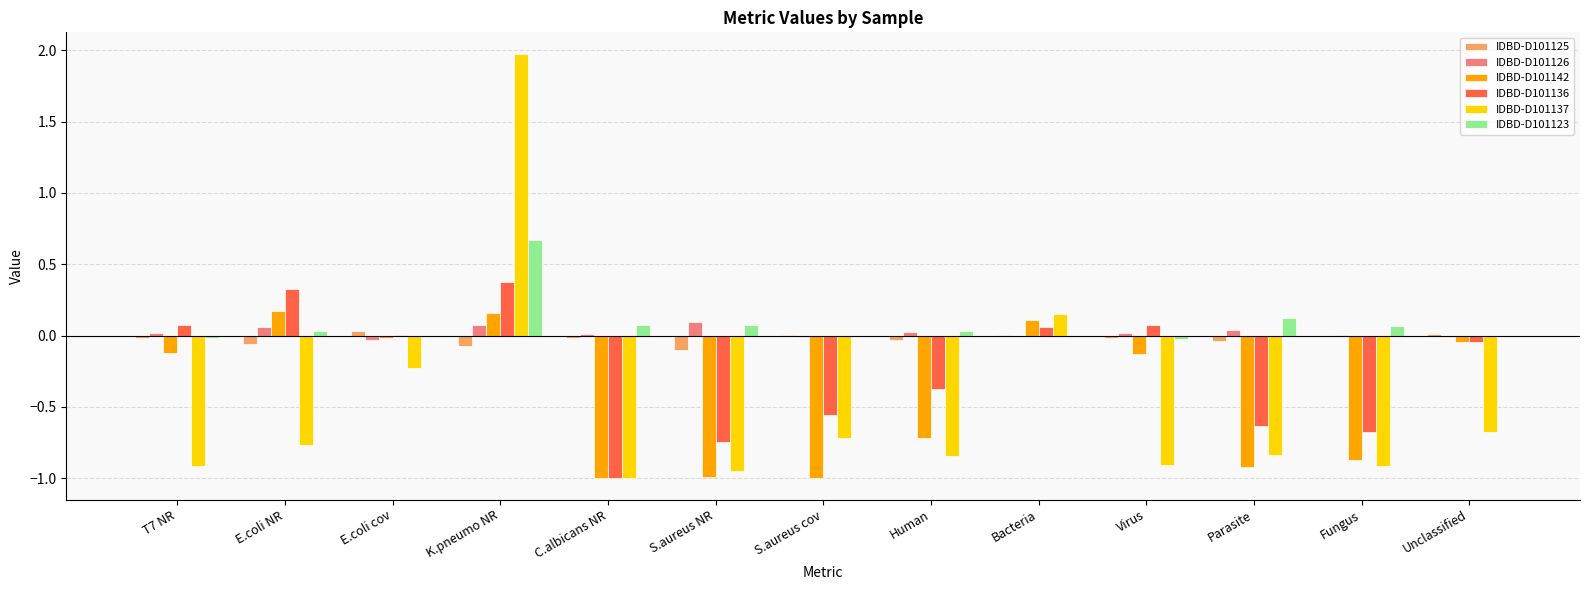

What is the total value across all series at S.aureus cov?

-2.3